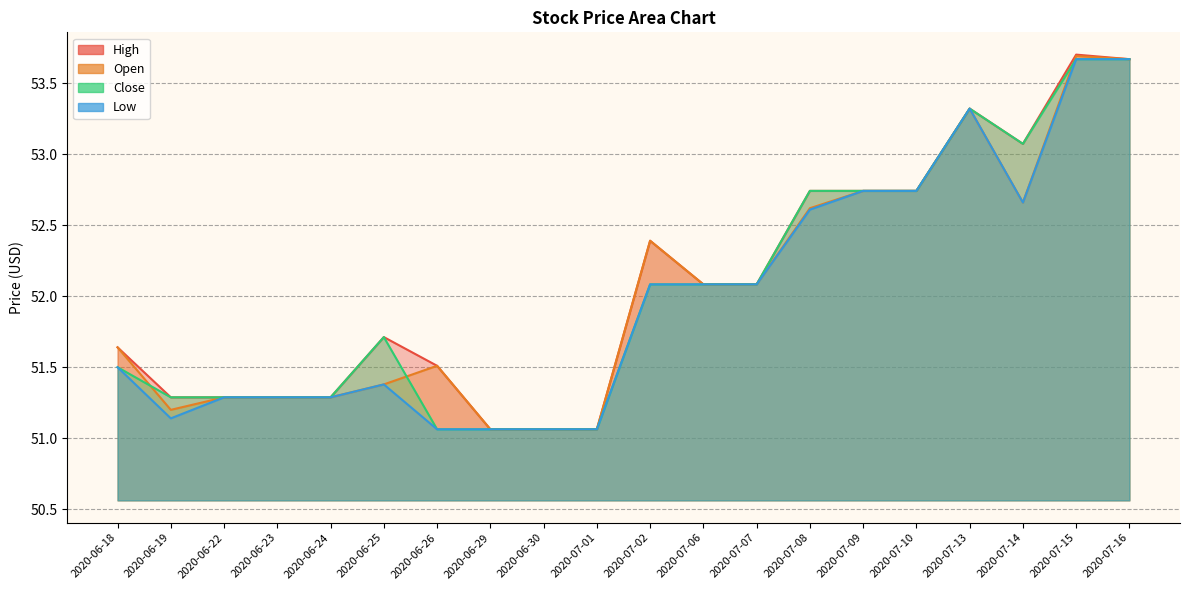

What is the value of the Low point at the 14th from the left?

52.6